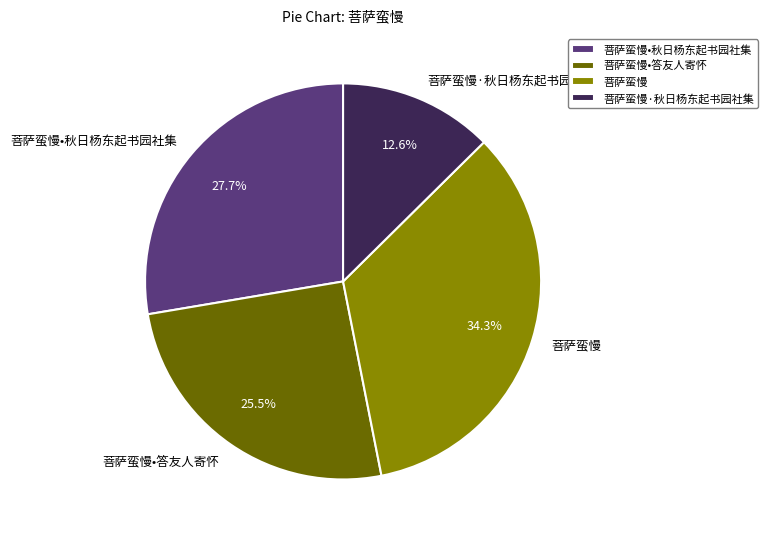

How many slices are in this pie chart?

4